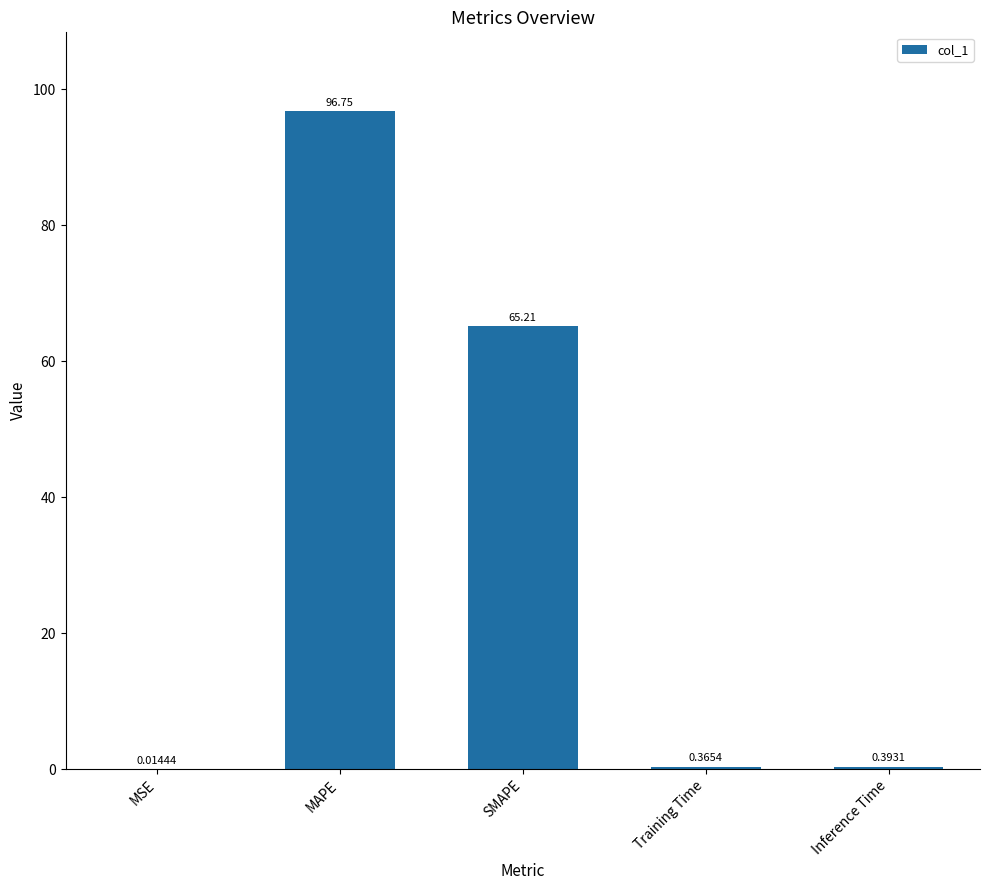

What is the ratio of the value at MAPE to the value at SMAPE?

1.5